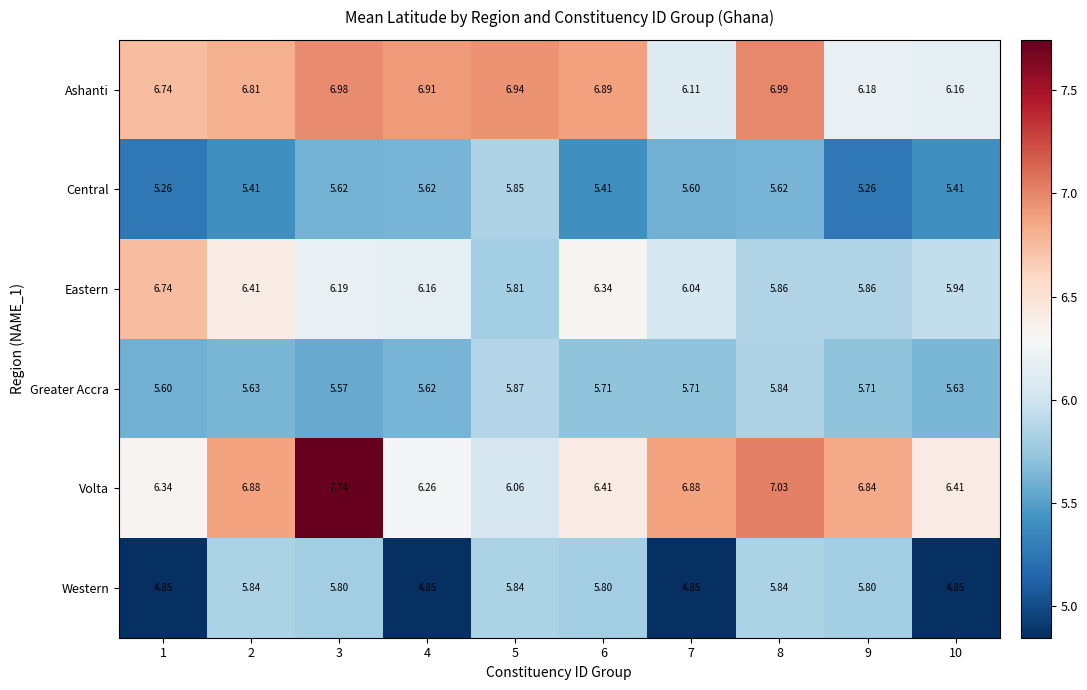

List the series in order of their peak value, highest first.

Volta, Ashanti, Eastern, Greater Accra, Central, Western